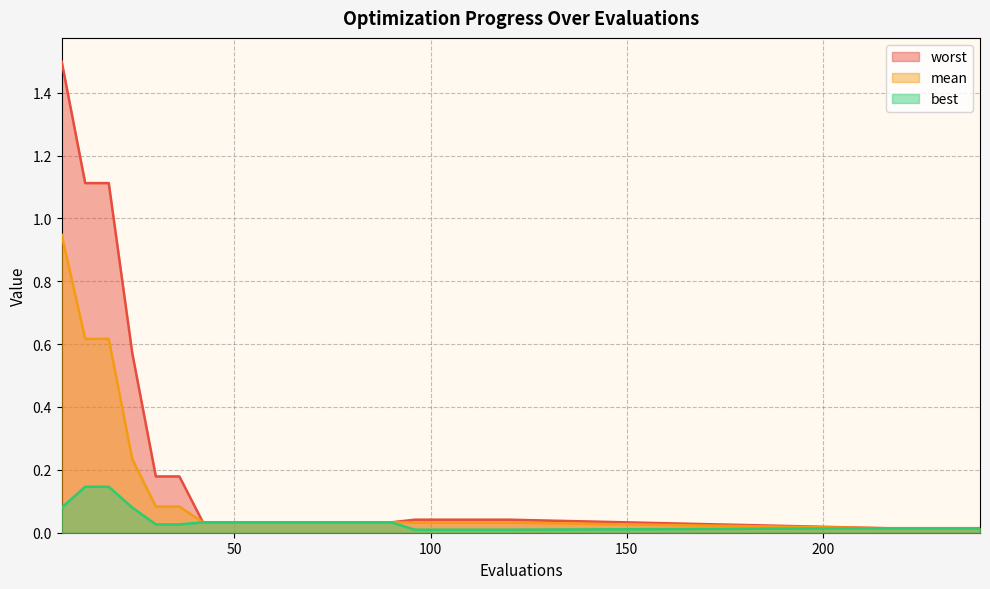

Reading left to right, list all the values displayed in this chart.

mean: 6=0.9	12=0.6	18=0.6	24=0.2	30=0.1	36=0.1	42=0.0	48=0.0	54=0.0	60=0.0	66=0.0	72=0.0	78=0.0	84=0.0	90=0.0	96=0.0	102=0.0	108=0.0	114=0.0	120=0.0	216=0.0	222=0.0	228=0.0	234=0.0	240=0.0
best: 6=0.1	12=0.1	18=0.1	24=0.1	30=0.0	36=0.0	42=0.0	48=0.0	54=0.0	60=0.0	66=0.0	72=0.0	78=0.0	84=0.0	90=0.0	96=0.0	102=0.0	108=0.0	114=0.0	120=0.0	216=0.0	222=0.0	228=0.0	234=0.0	240=0.0
worst: 6=1.5	12=1.1	18=1.1	24=0.6	30=0.2	36=0.2	42=0.0	48=0.0	54=0.0	60=0.0	66=0.0	72=0.0	78=0.0	84=0.0	90=0.0	96=0.0	102=0.0	108=0.0	114=0.0	120=0.0	216=0.0	222=0.0	228=0.0	234=0.0	240=0.0